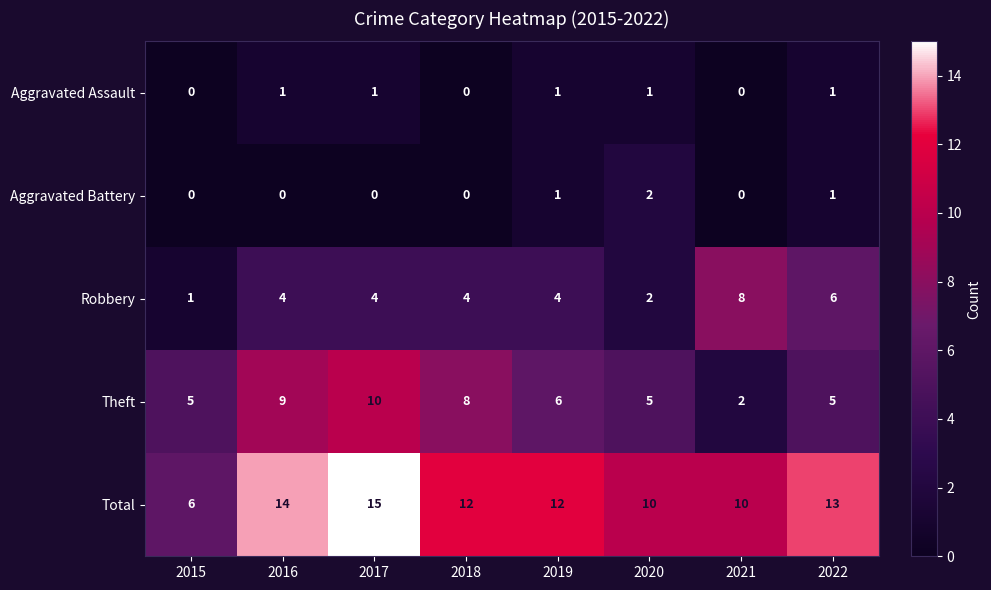

Is it true that Aggravated Assault equals 2 at 2022?

False